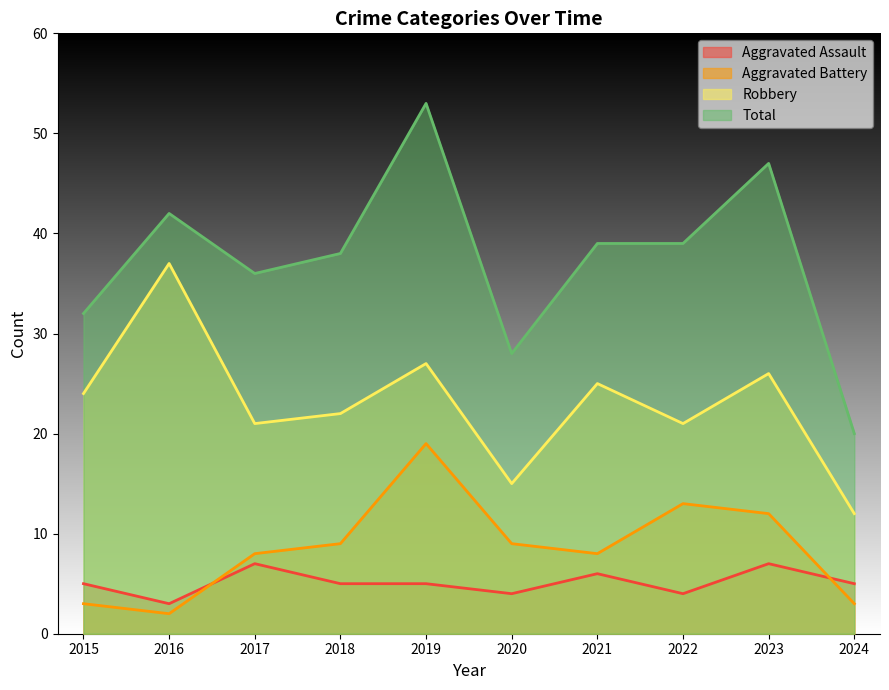

Reading left to right, list all the values displayed in this chart.

Aggravated Assault: 5	3	7	5	5	4	6	4	7	5
Aggravated Battery: 3	2	8	9	19	9	8	13	12	3
Robbery: 24	37	21	22	27	15	25	21	26	12
Total: 32	42	36	38	53	28	39	39	47	20